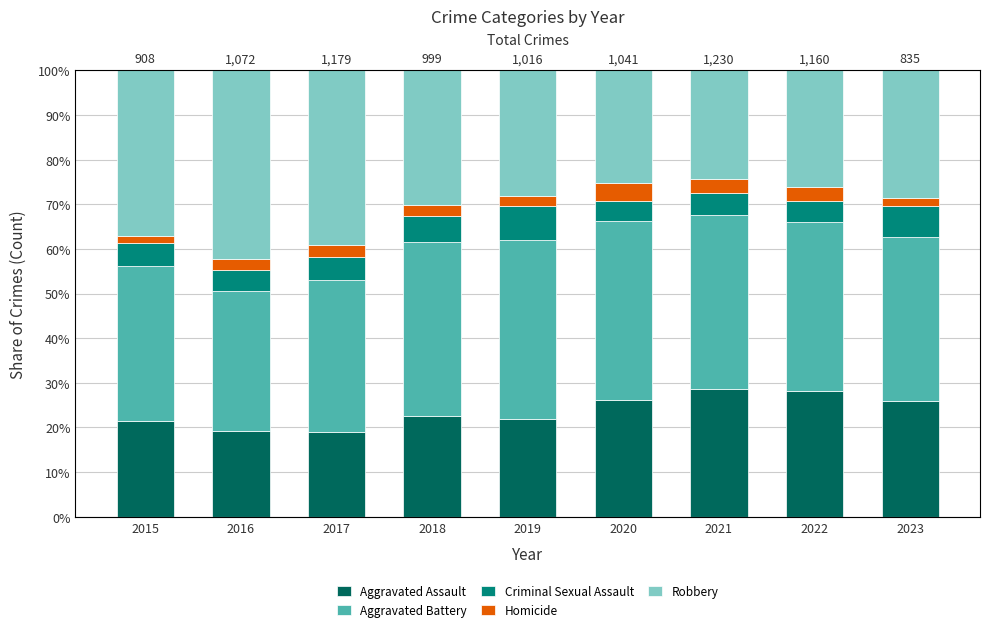

The value of Criminal Sexual Assault at 2016 is 4.7. True or false?

True